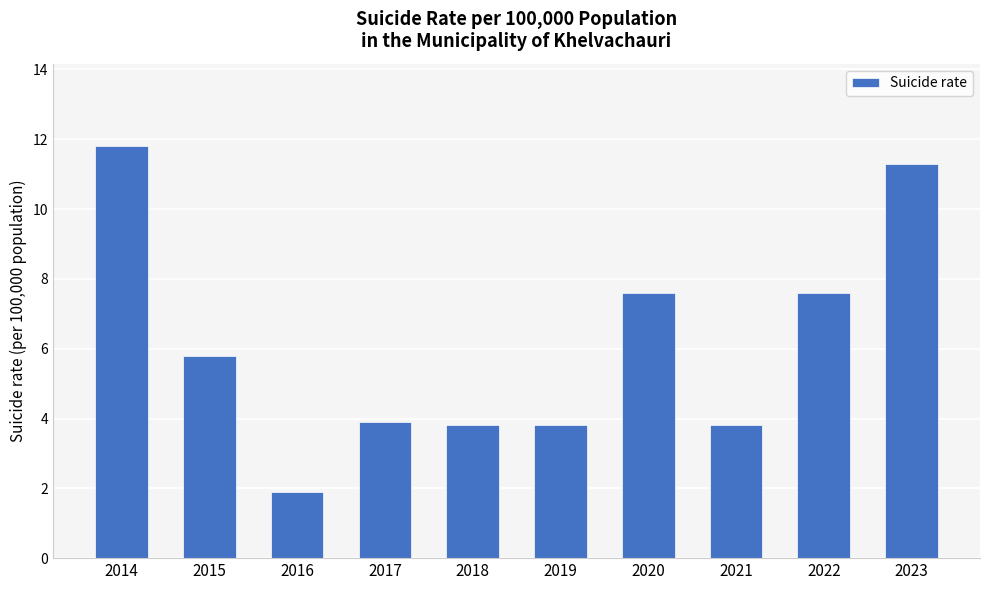

What is the change in value from 2019 to 2020?

+3.8